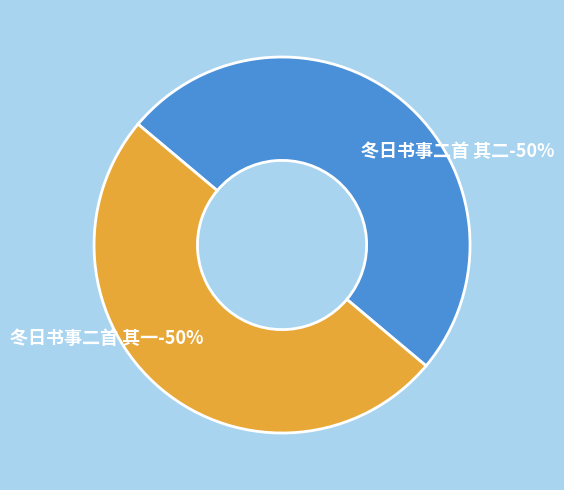

What portion of the pie excludes 冬日书事二首 其二?

50.0%